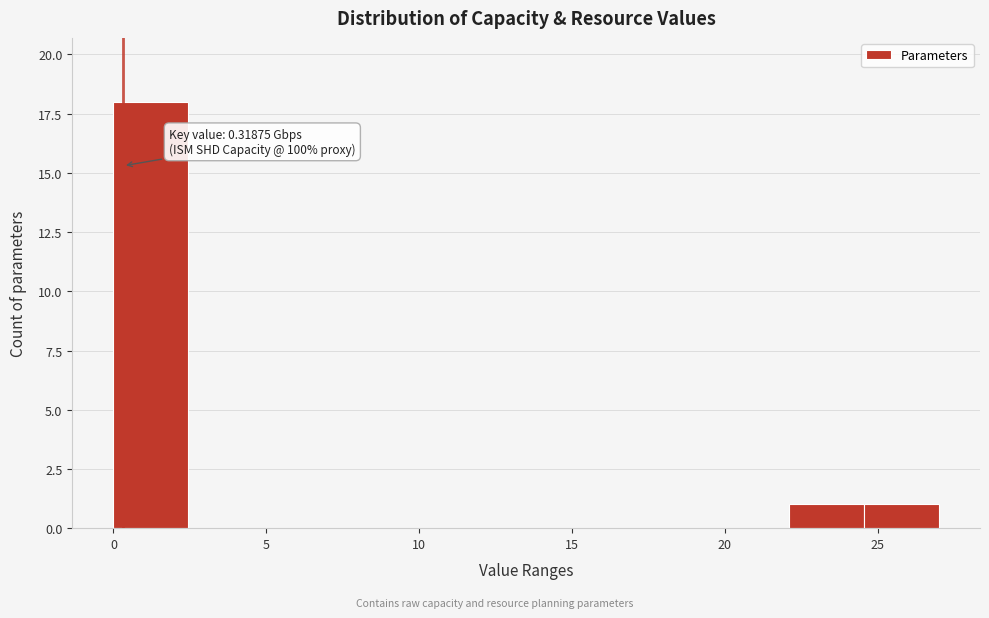

Which range on the x-axis has the tallest bar?

0.0 to 2.5